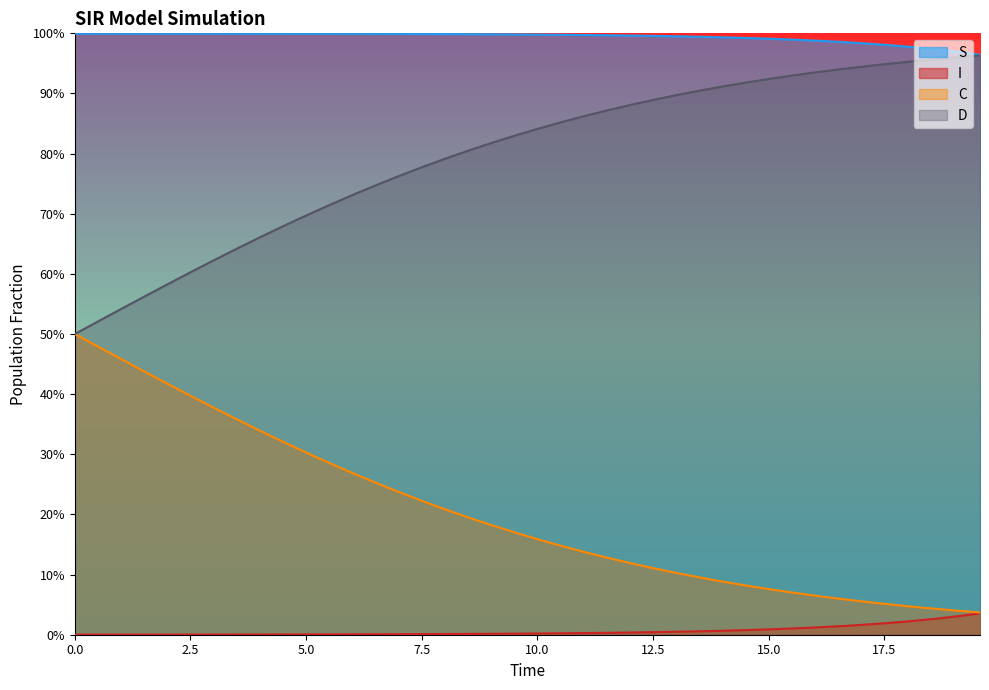

What are all the series names shown in the legend?

S, I, C, D